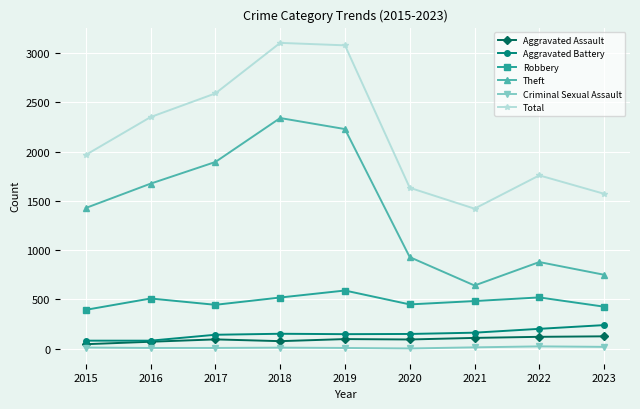

Is the value of Criminal Sexual Assault at 2022 greater than the value of Robbery at 2023?

No